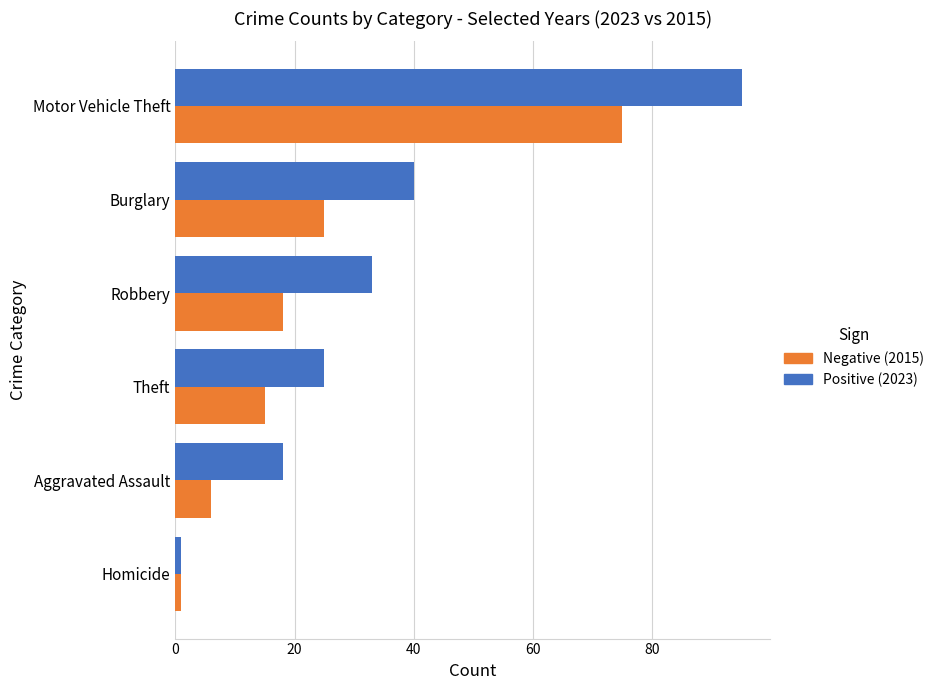

What is the maximum value shown in the chart?

95